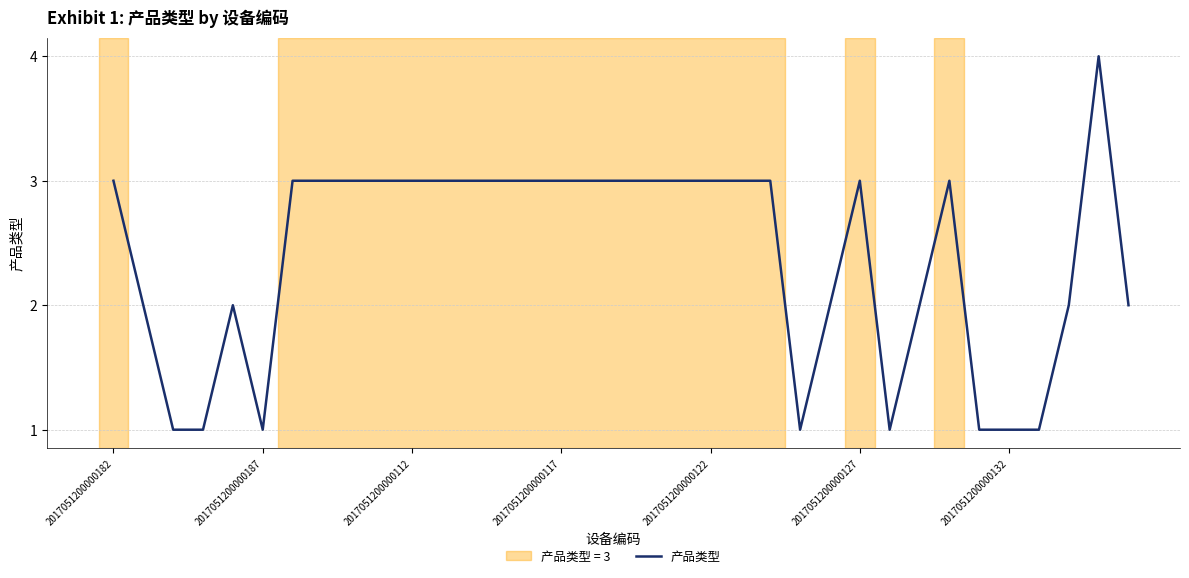

What is the difference between the maximum and minimum values?

3